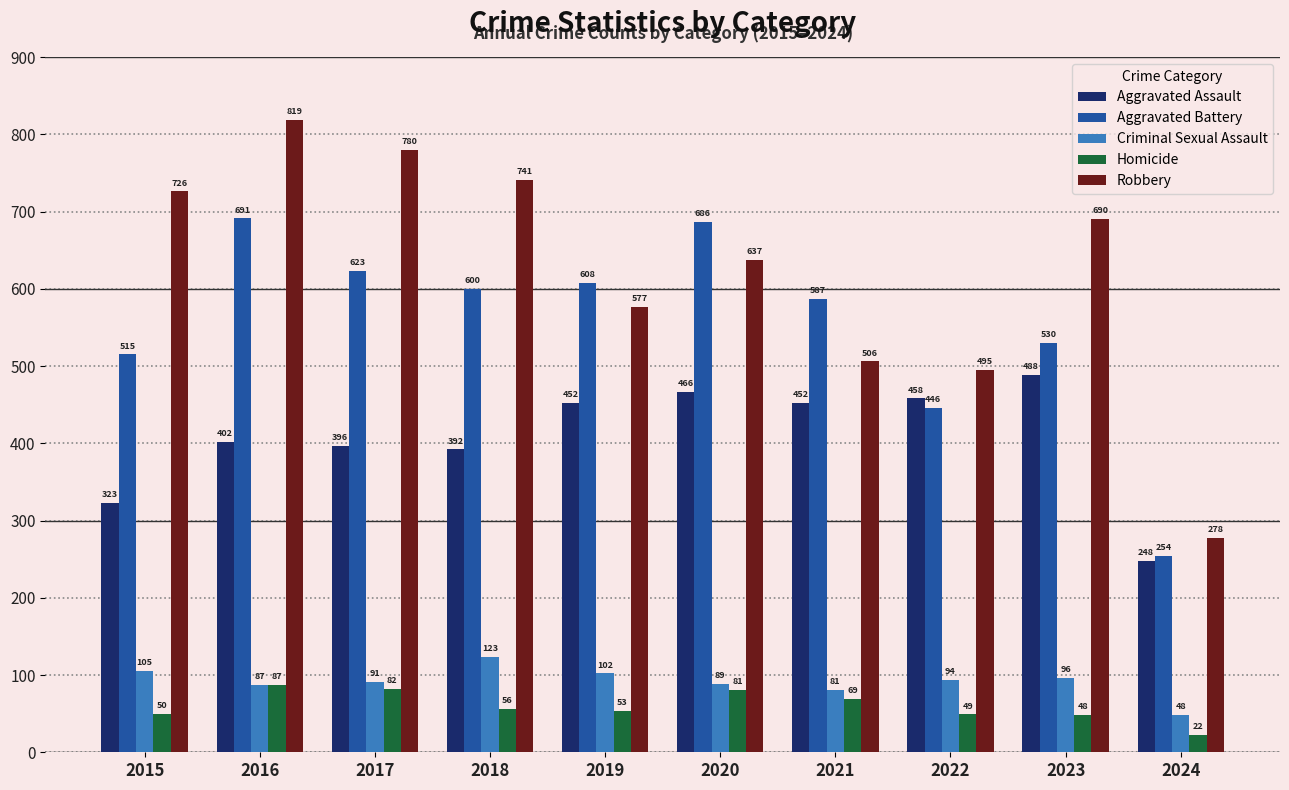

What is the sum of the Criminal Sexual Assault values at 2024 and 2021?

129